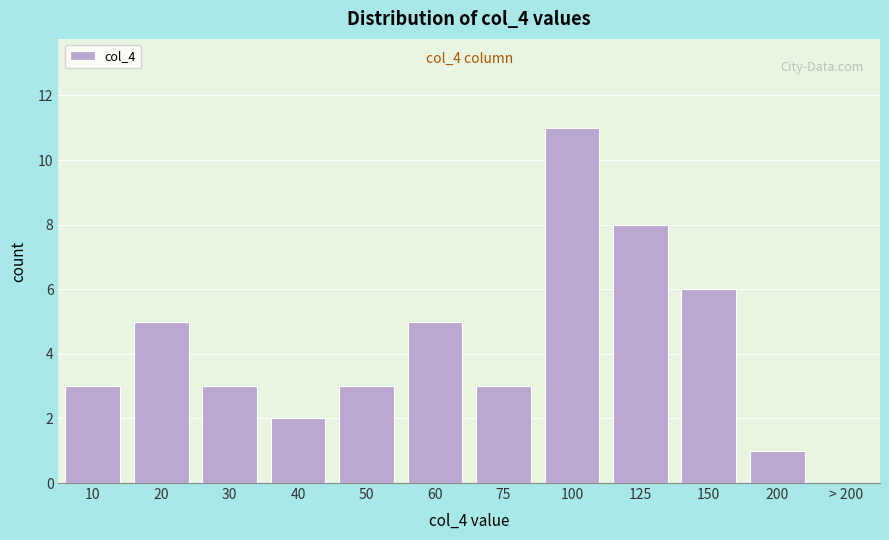

Reading left to right, what are all the values shown in this chart?

10=3	20=5	30=3	40=2	50=3	60=5	75=3	100=11	125=8	150=6	200=1	> 200=0